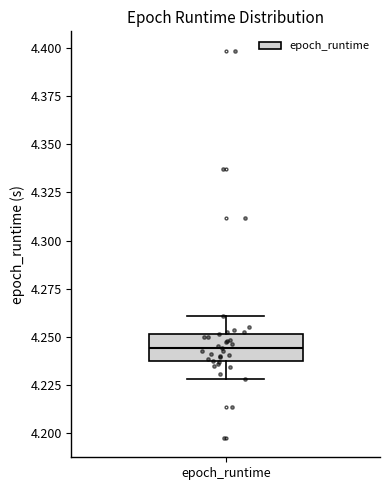

Read this box plot against the y-axis: the position of the median line, the range covered by the box, and the ends of both whiskers. The values are not printed on the chart, so give them approximately, as read against the axis.

median 4.245, box 4.240 to 4.250, whiskers 4.230 to 4.260